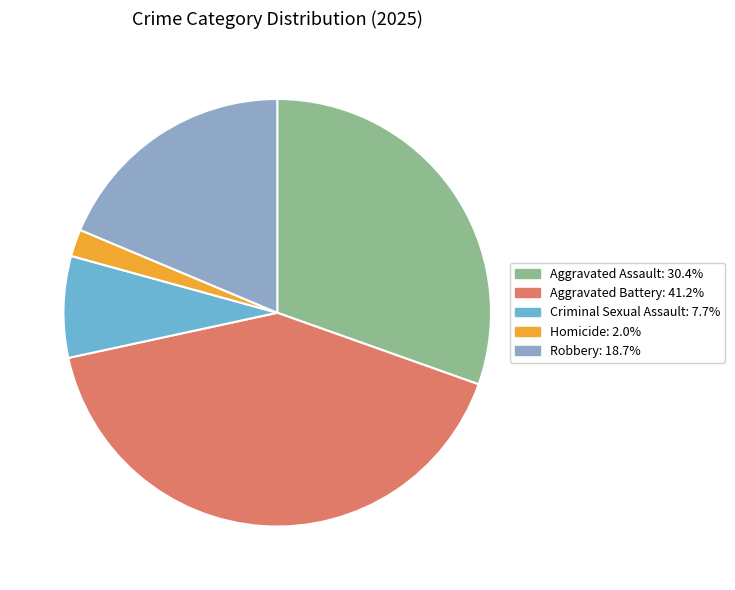

Rank the categories by value from lowest to highest.

Homicide, Criminal Sexual Assault, Robbery, Aggravated Assault, Aggravated Battery